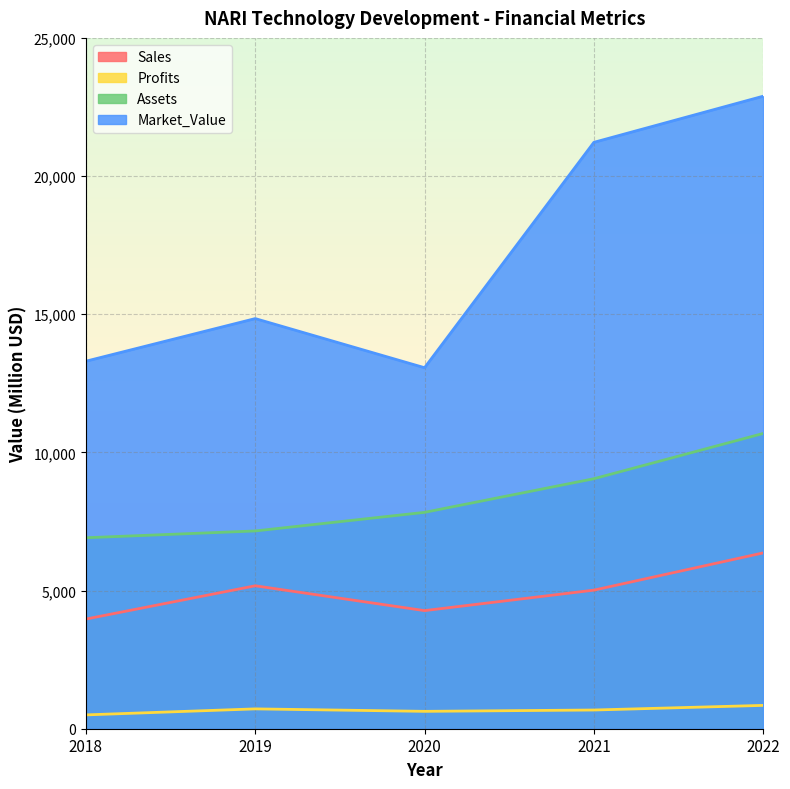

True or false: Assets has more than 0 points higher than both neighbors.

False